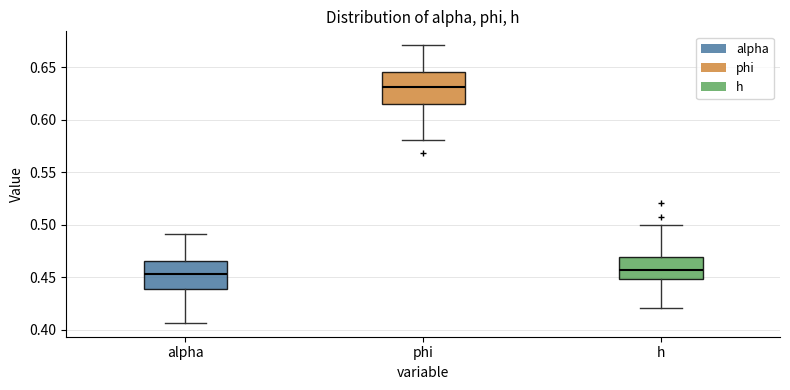

Where does the lower whisker of the box for h end on the y-axis? The values are not printed on the chart, so give them approximately, as read against the axis.

0.420